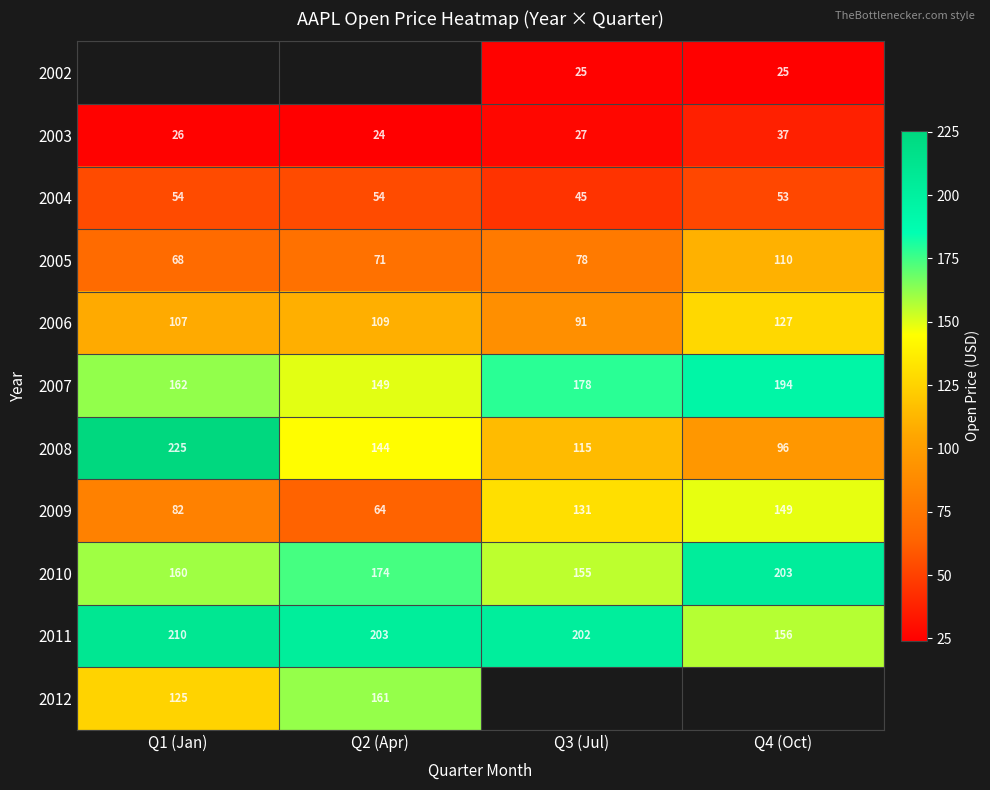

At which category does the chart reach its minimum across all series?

Q2 (Apr)